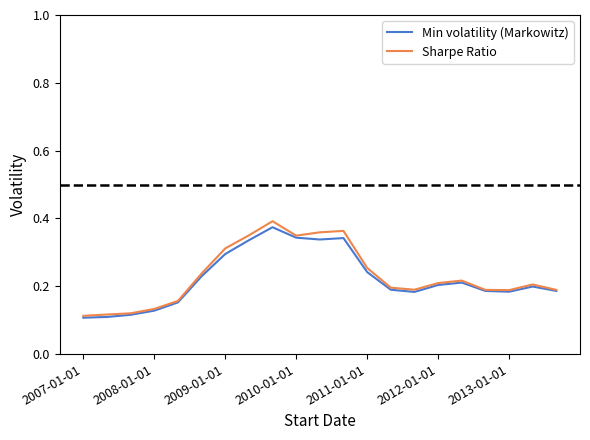

What are all the series names shown in the legend?

Min volatility (Markowitz), Sharpe Ratio